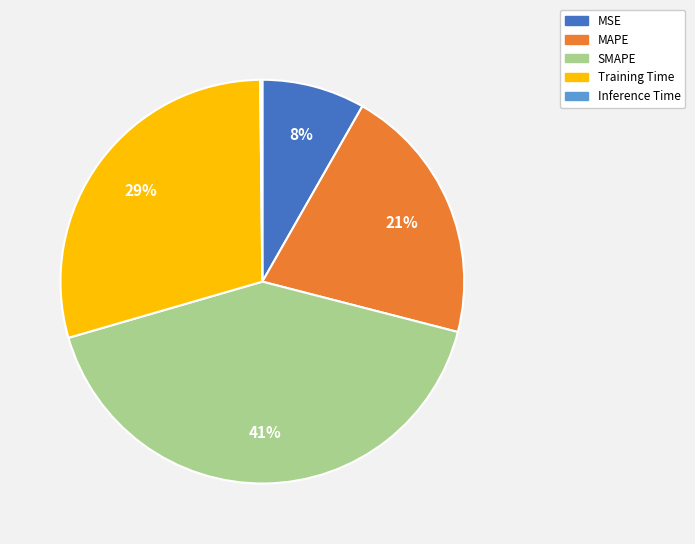

Approximately how many times larger is the value at SMAPE compared to Training Time?

1.4